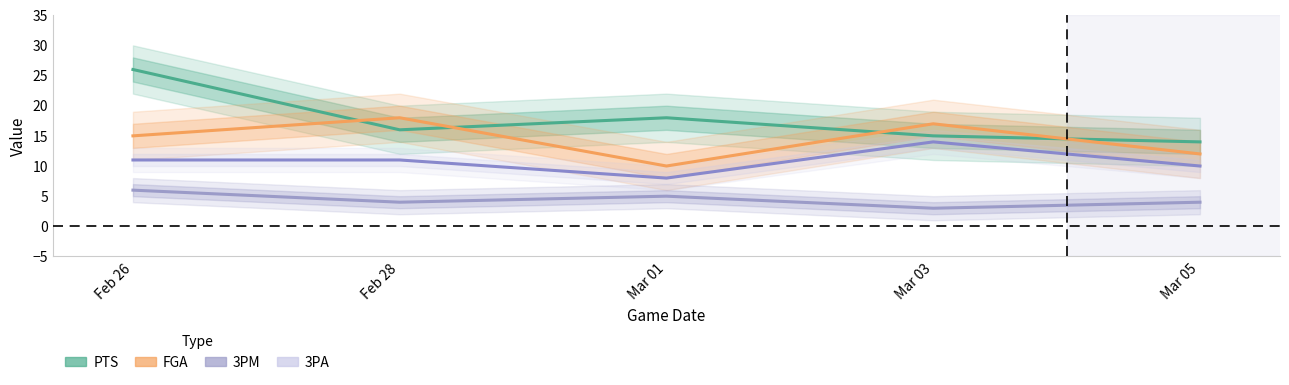

Does the chart display data point markers on the line(s)?

No